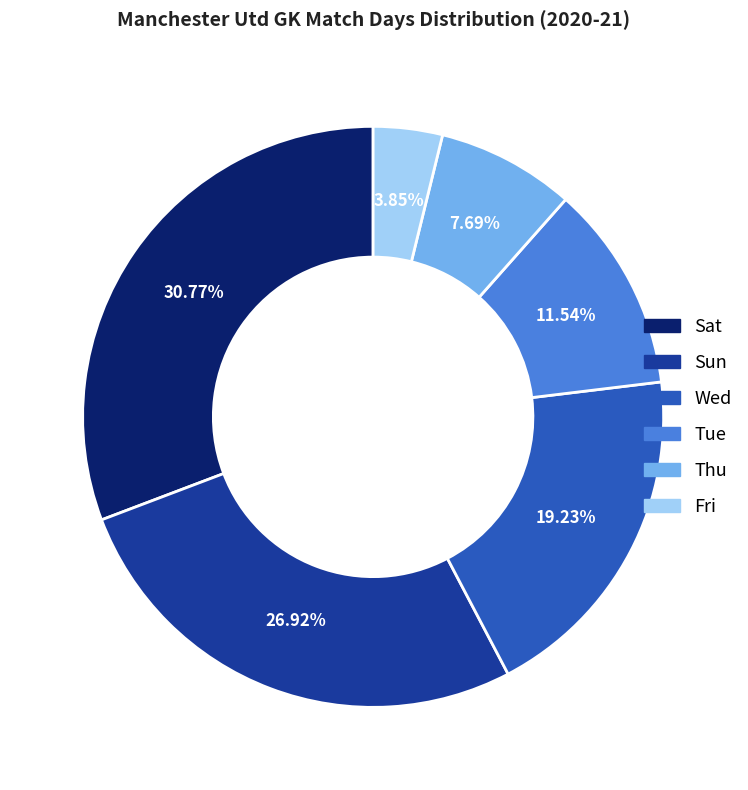

Does Wed represent more than half of the total?

No